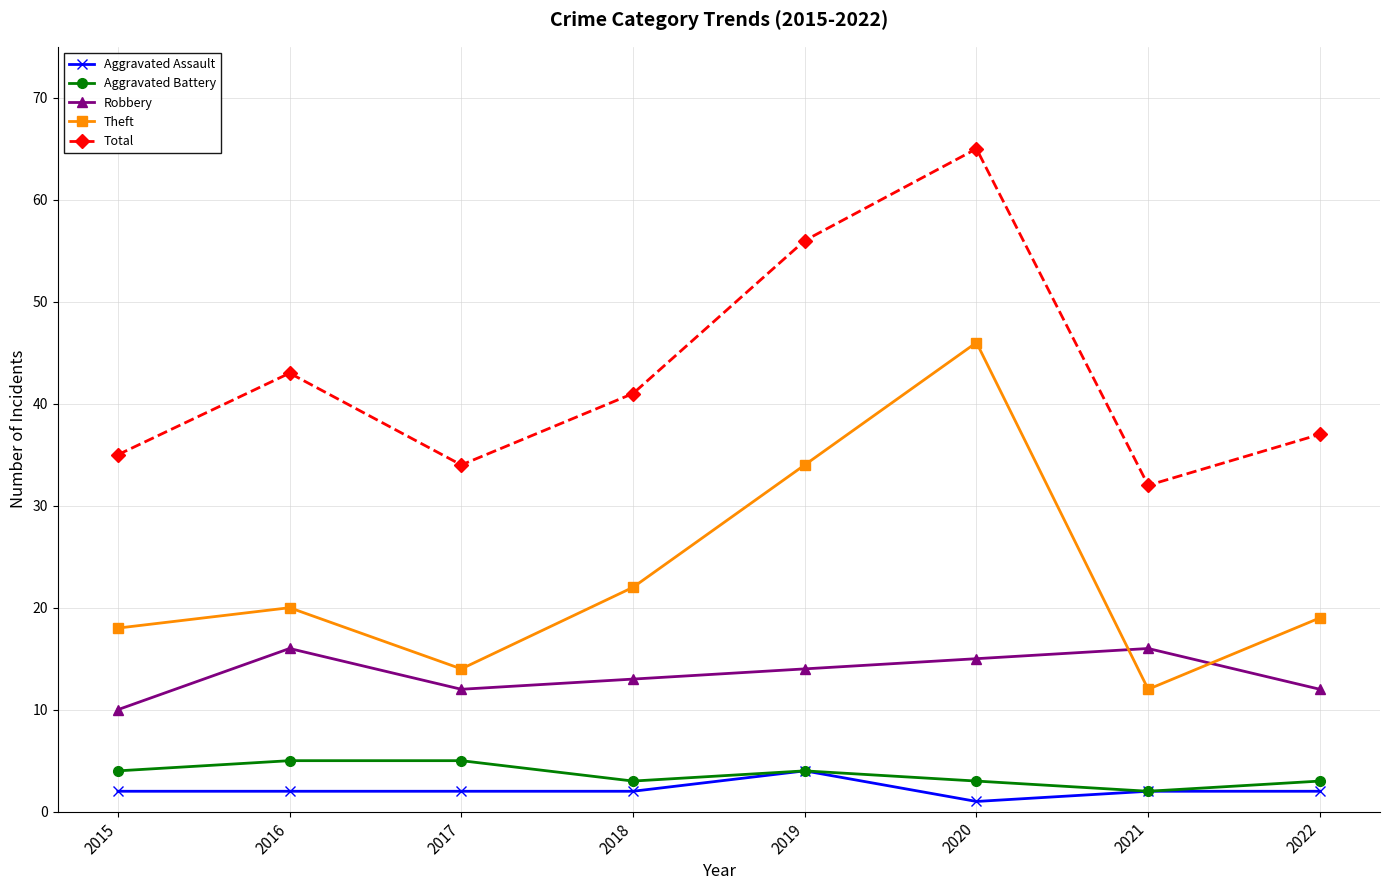

Between 2016 and 2021, which series saw the biggest shift?

Total